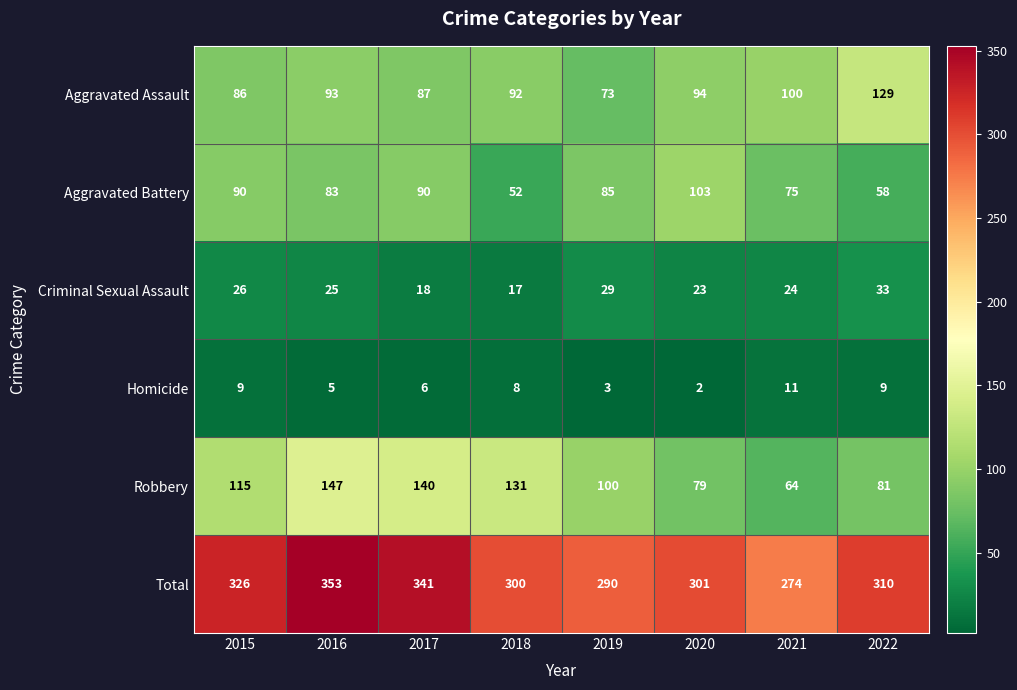

At how many categories does at least one series exceed 73?

8